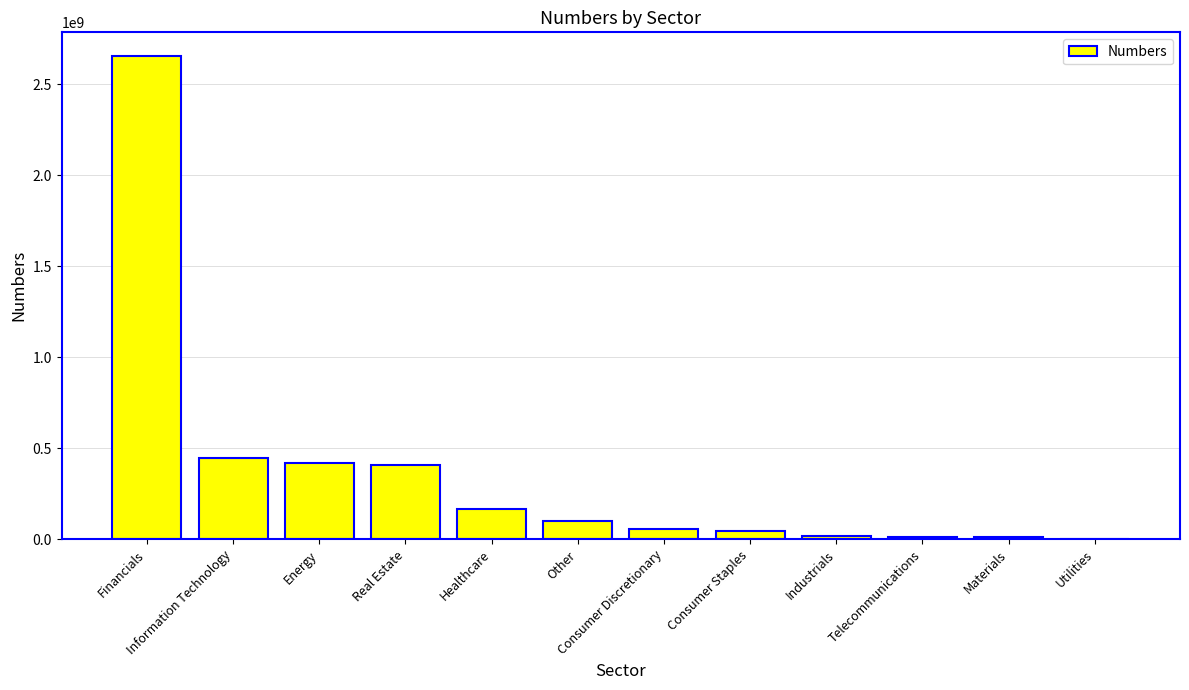

Read the value at Information Technology.

445983691